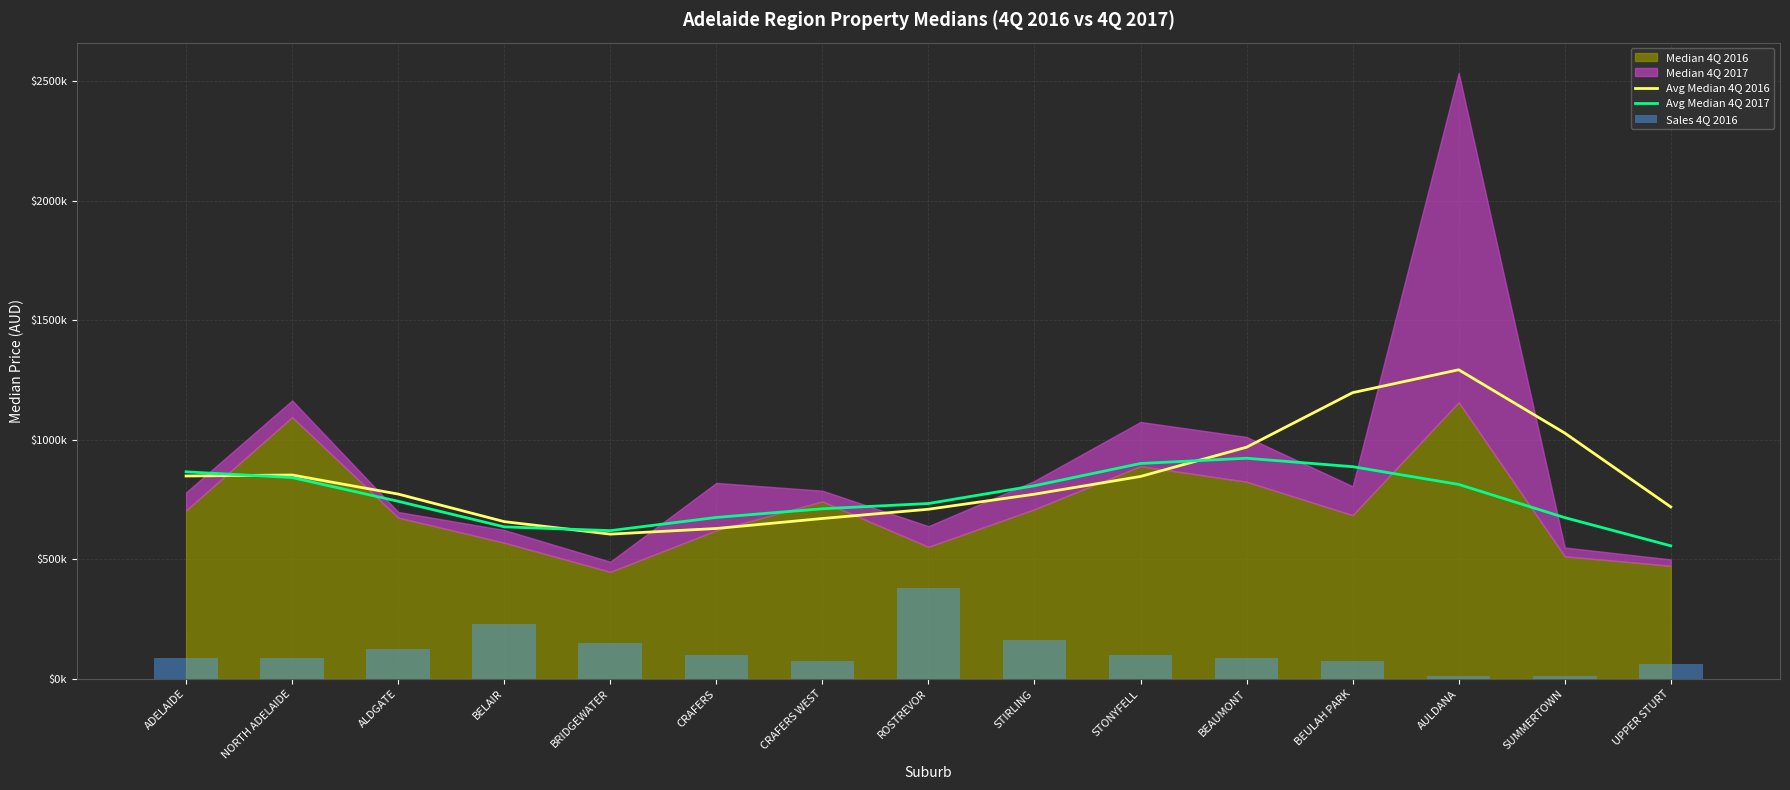

The value of Avg Median 4Q 2017 at BEULAH PARK is 1331503.8. True or false?

False